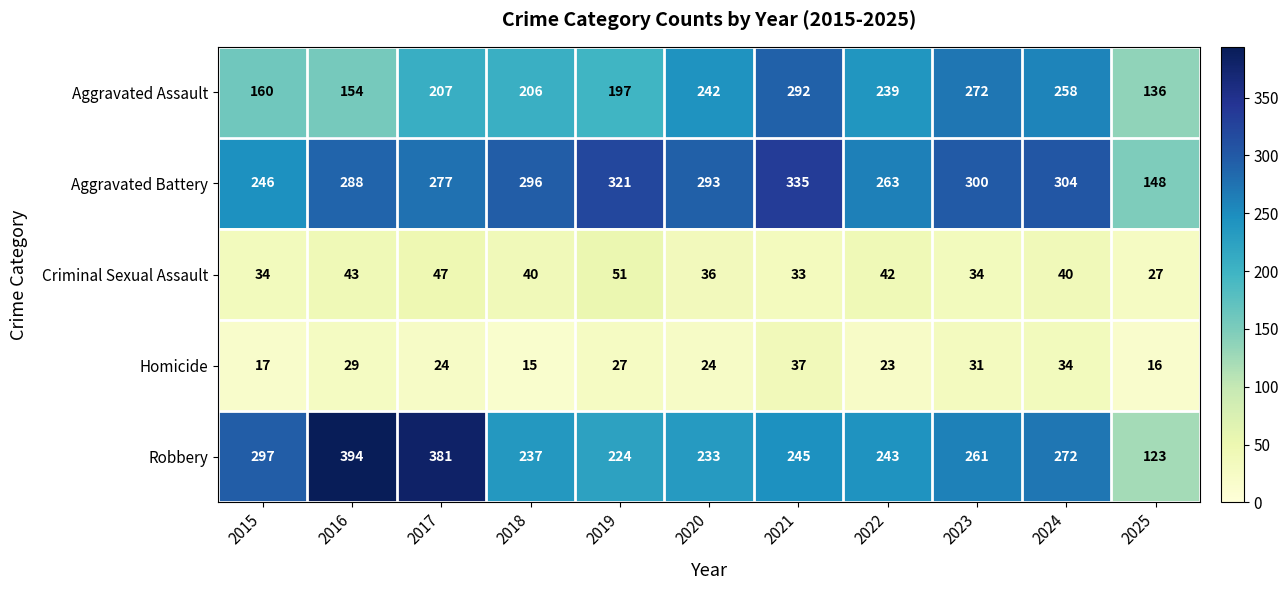

Where is Robbery nearest to the value 258?

2023